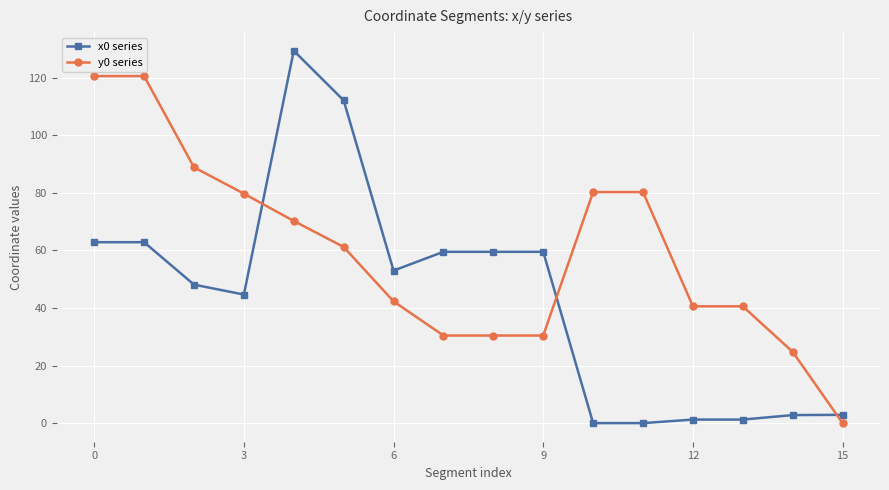

List the series in order of their overall mean, lowest first.

x0 series, y0 series